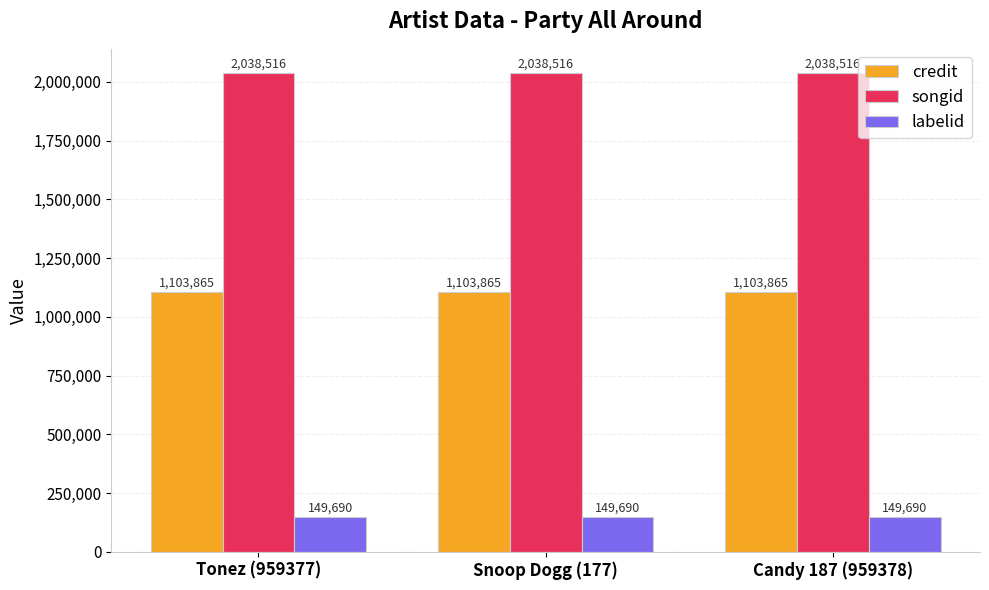

At Candy 187 (959378), list the series in order from largest to smallest.

songid, credit, labelid